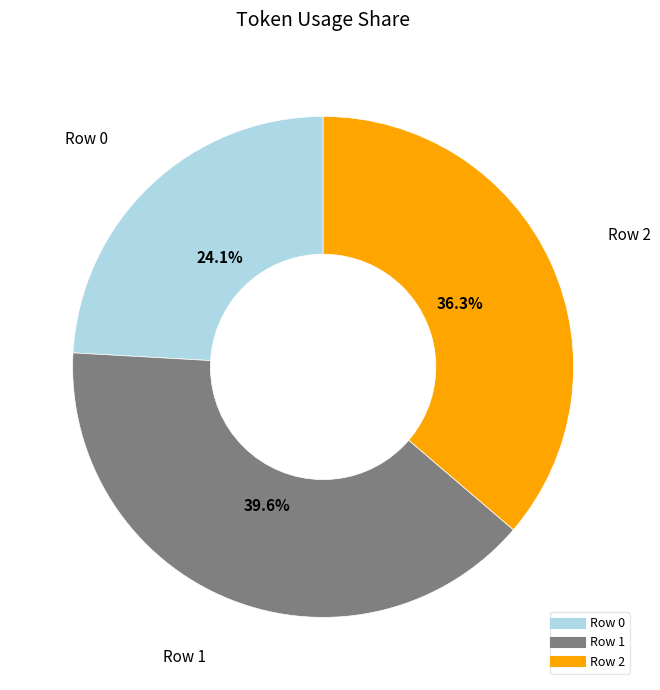

To the nearest percent, what percentage of the pie is Row 0?

24%